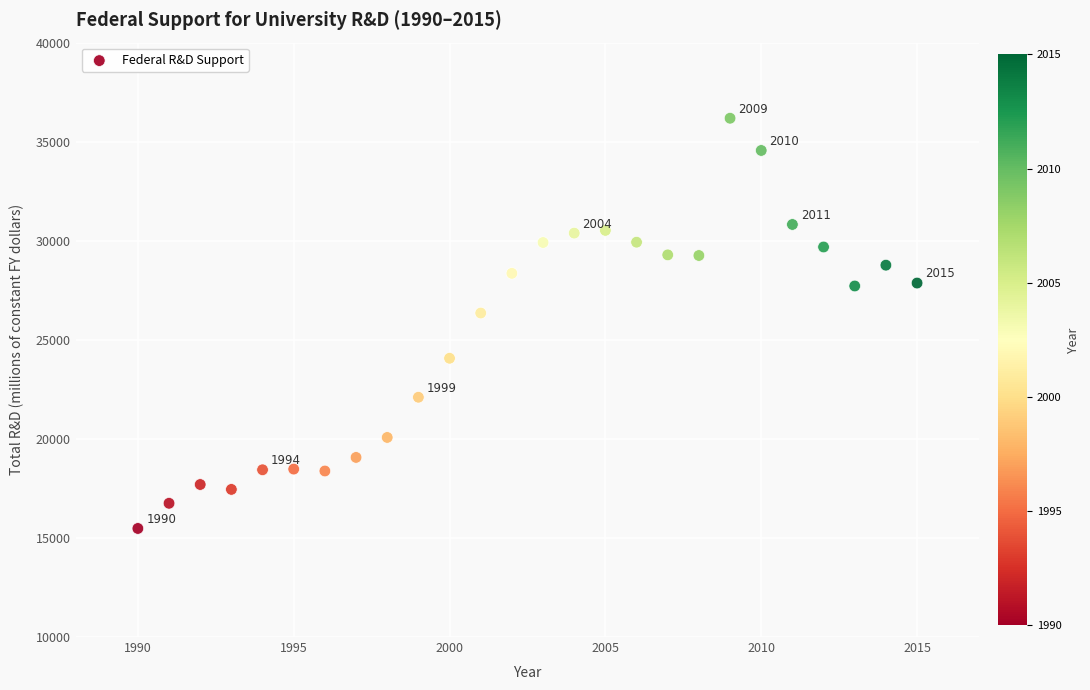

What is the range of Y values (max minus min)?

20704.1